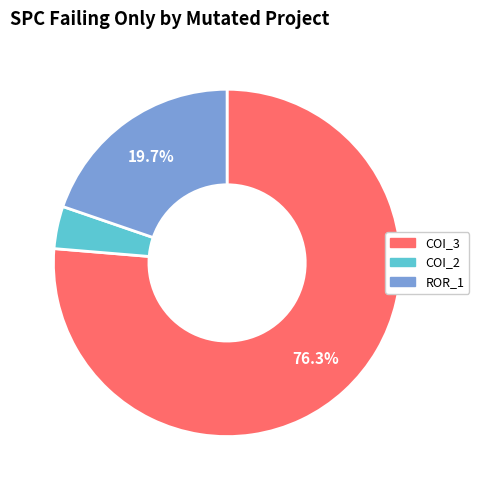

Does any single category account for the majority?

Yes